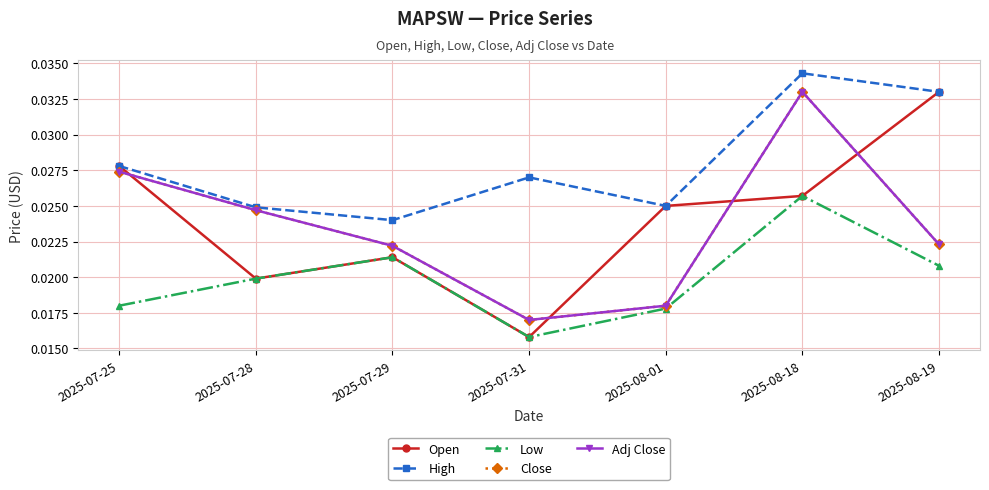

At which category is the sum across all series the highest?

2025-08-18